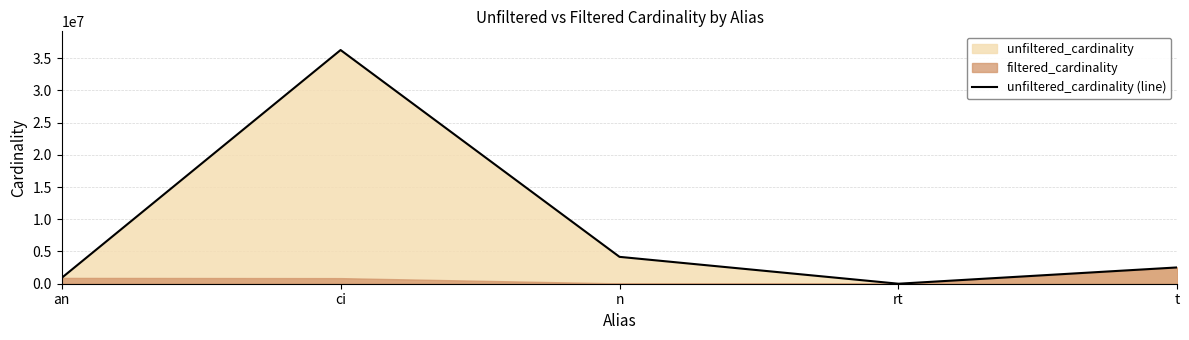

What is the minimum value shown in the chart?

12